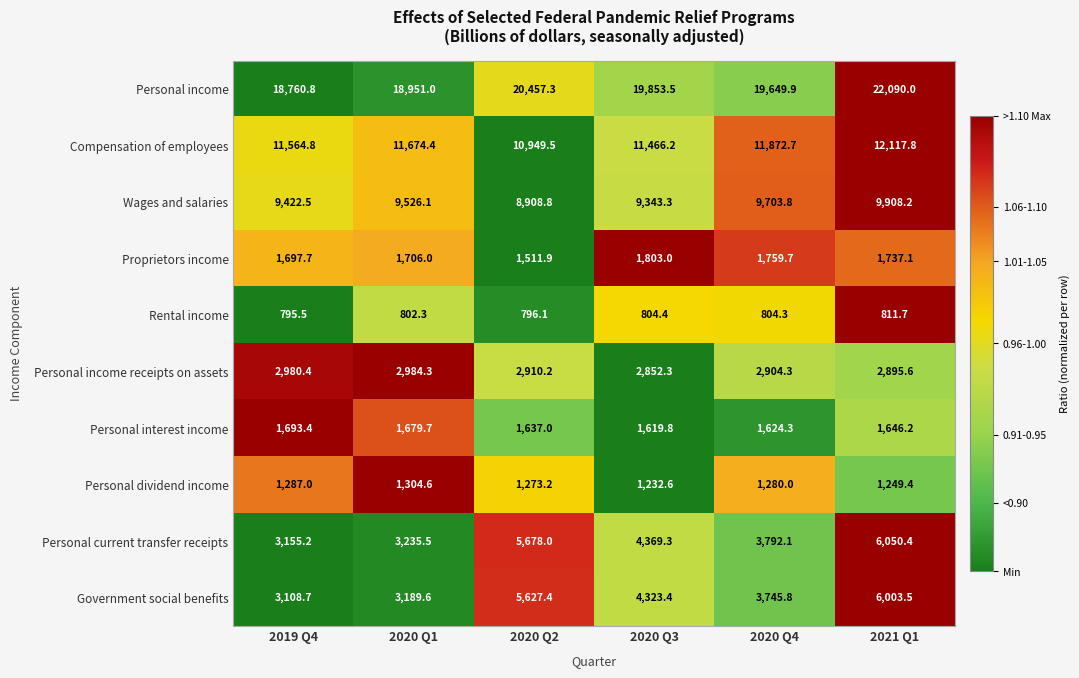

Which series has the largest total across all categories?

Personal income